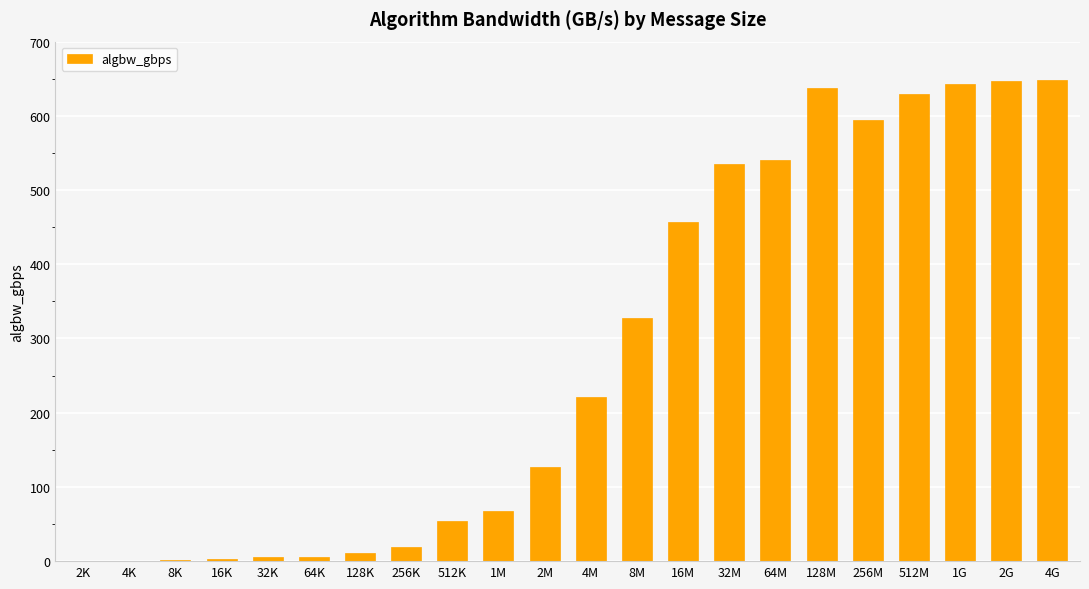

What is the change in value from 2M to 4G?

+521.8